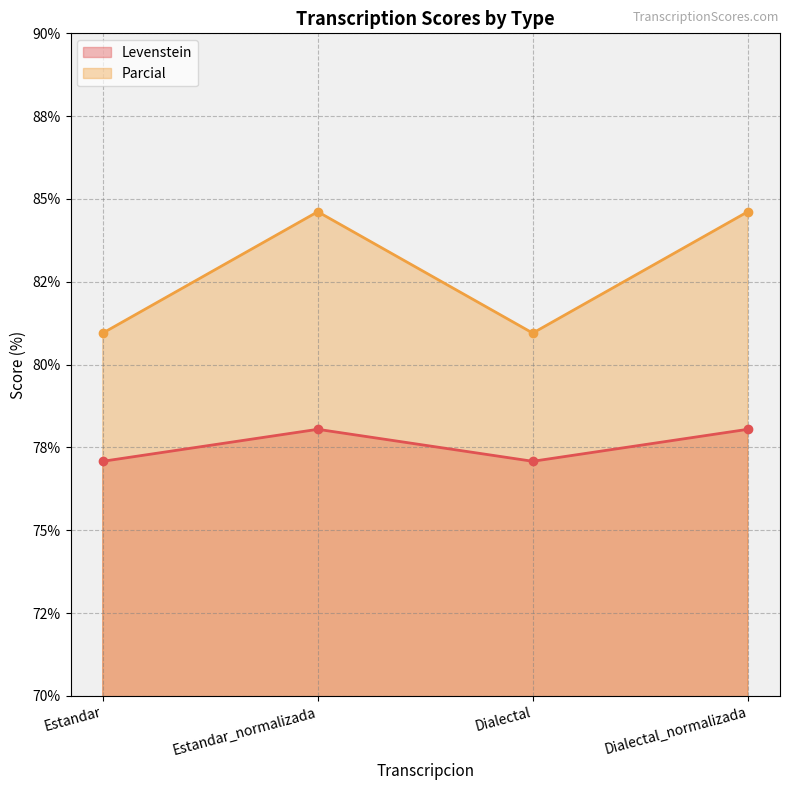

How many data points does each series have?

4